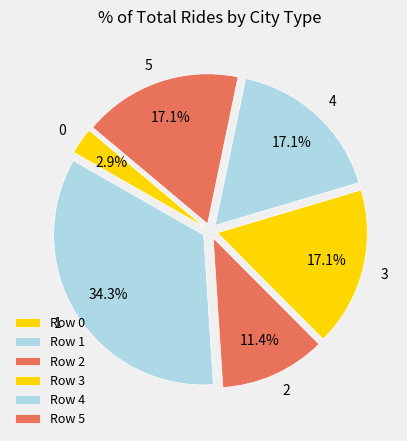

To the nearest percent, what is the average slice percentage?

17%